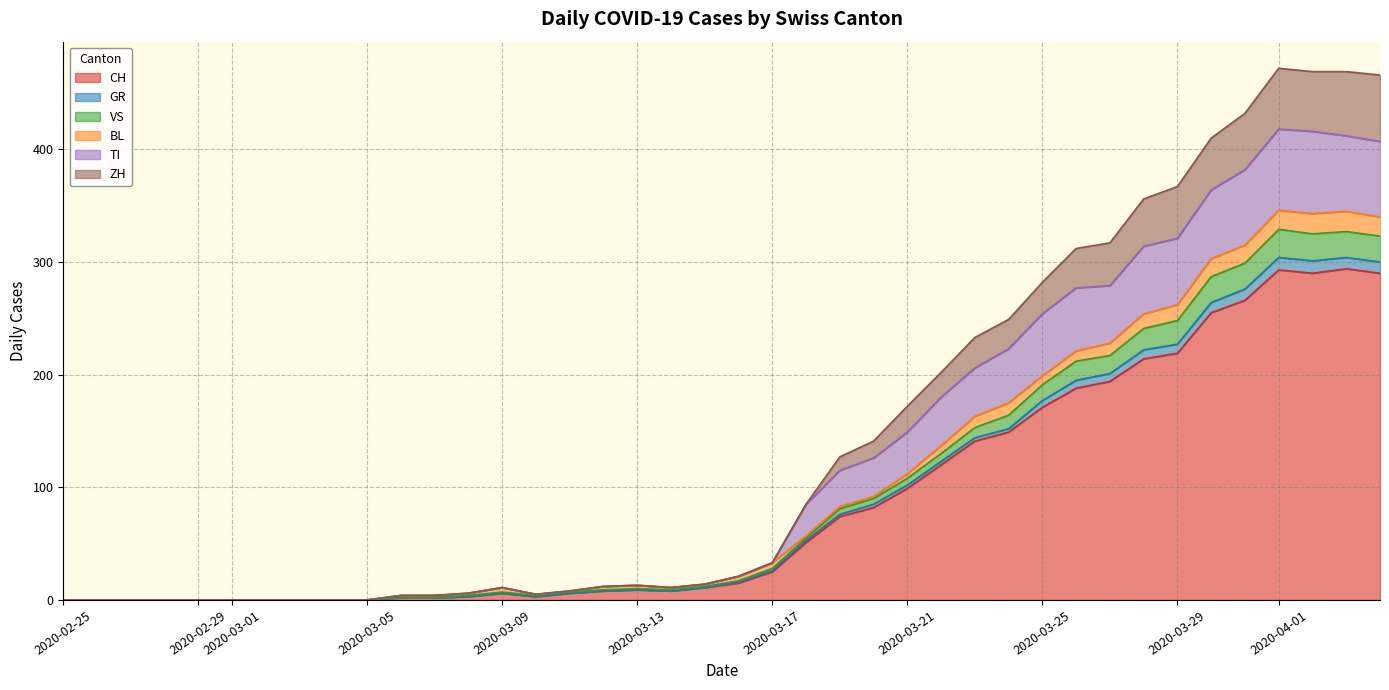

What is the highest value of the CH series?

294